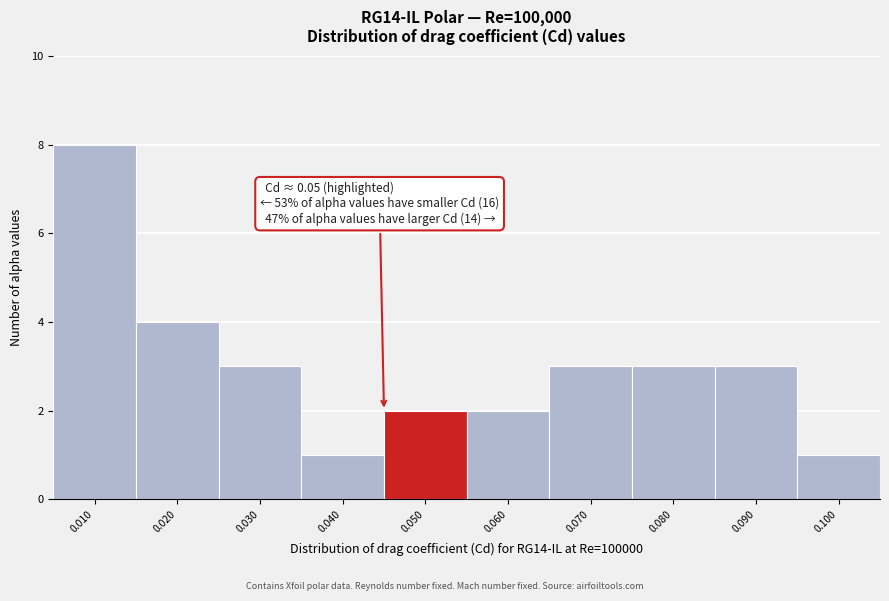

Reading right to left, extract all data points from this chart.

0.100=1	0.090=3	0.080=3	0.070=3	0.060=2	0.050=2	0.040=1	0.030=3	0.020=4	0.010=8